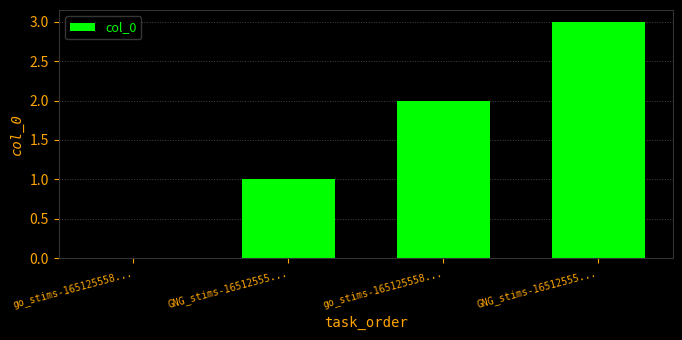

Are the bars horizontal?

No